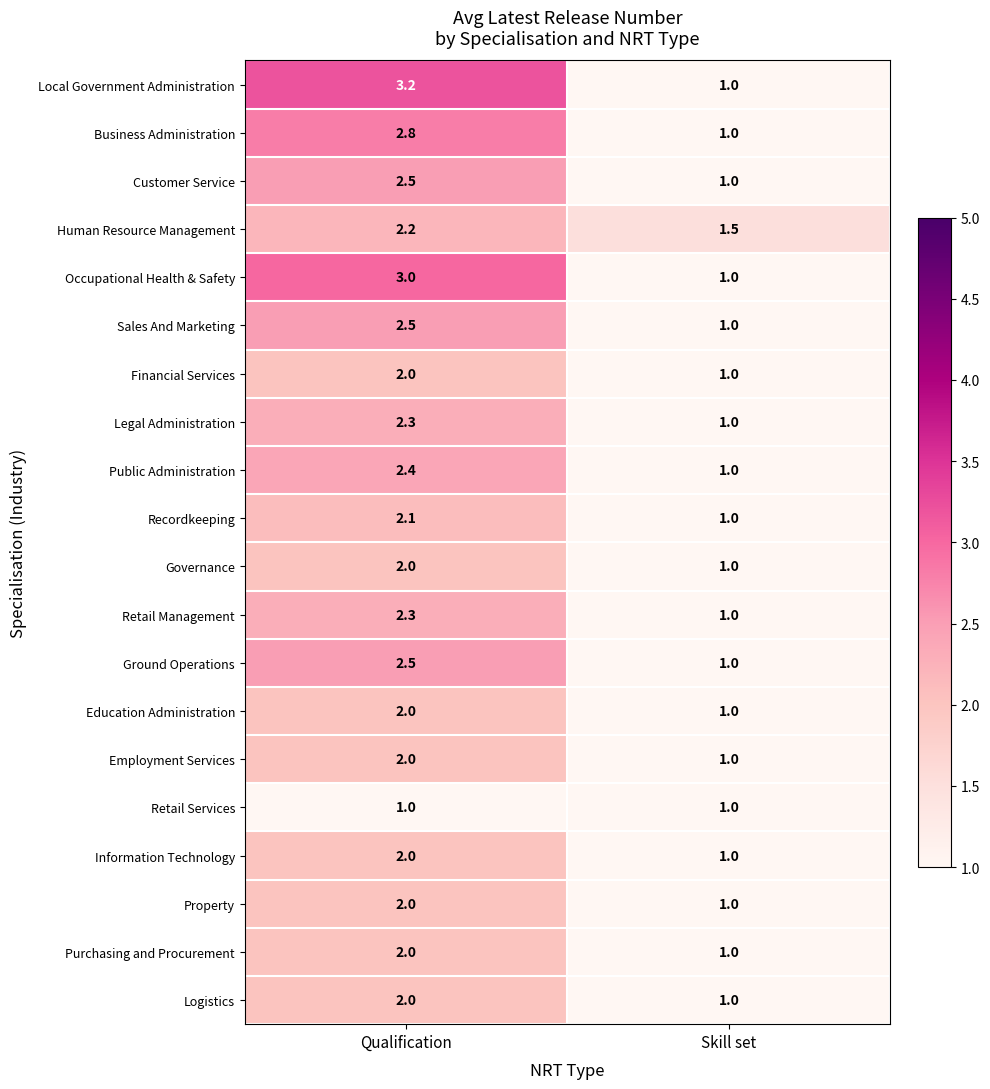

Where is Property nearest to the value 1?

Skill set